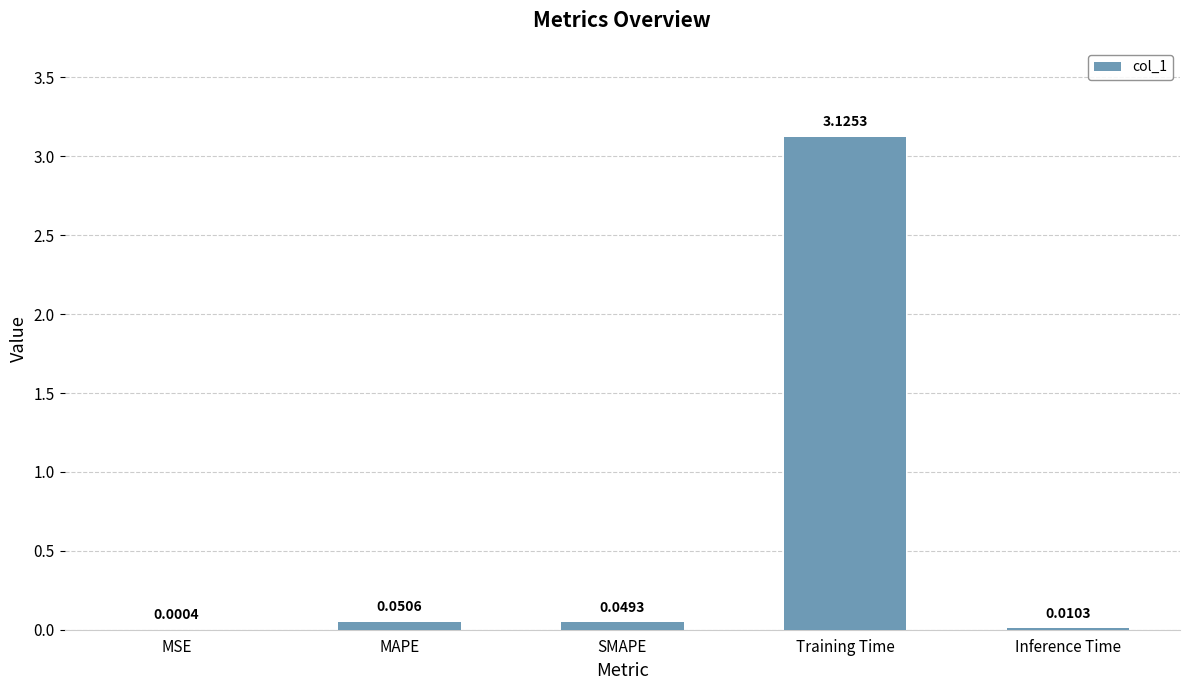

At which label is the value closest to 1?

MAPE